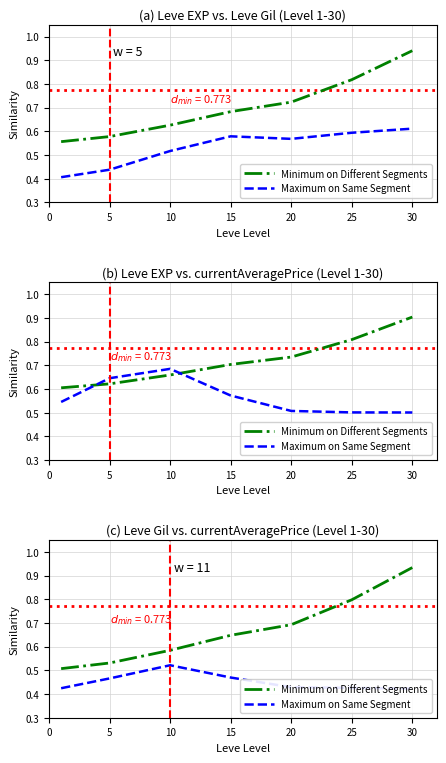

True or false: Minimum on Different Segments and Maximum on Same Segment cross at least once.

False